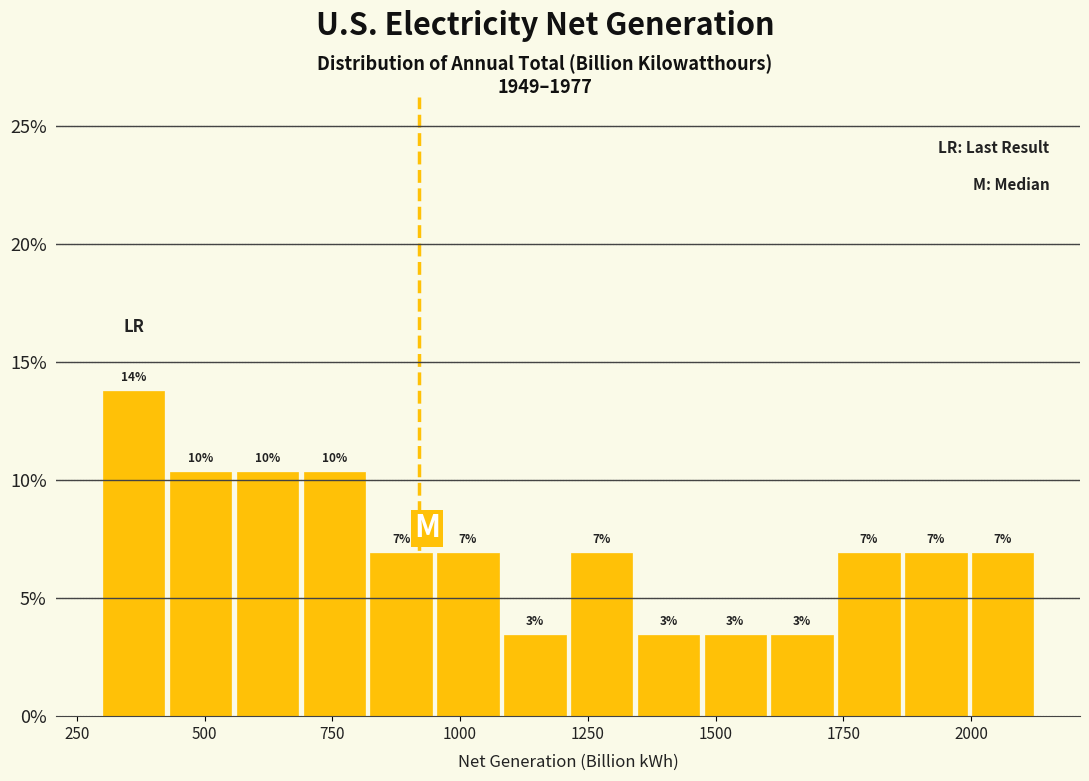

Around what value on the x-axis is the tallest bar? Give the approximate position of its centre, as read against the axis.

350